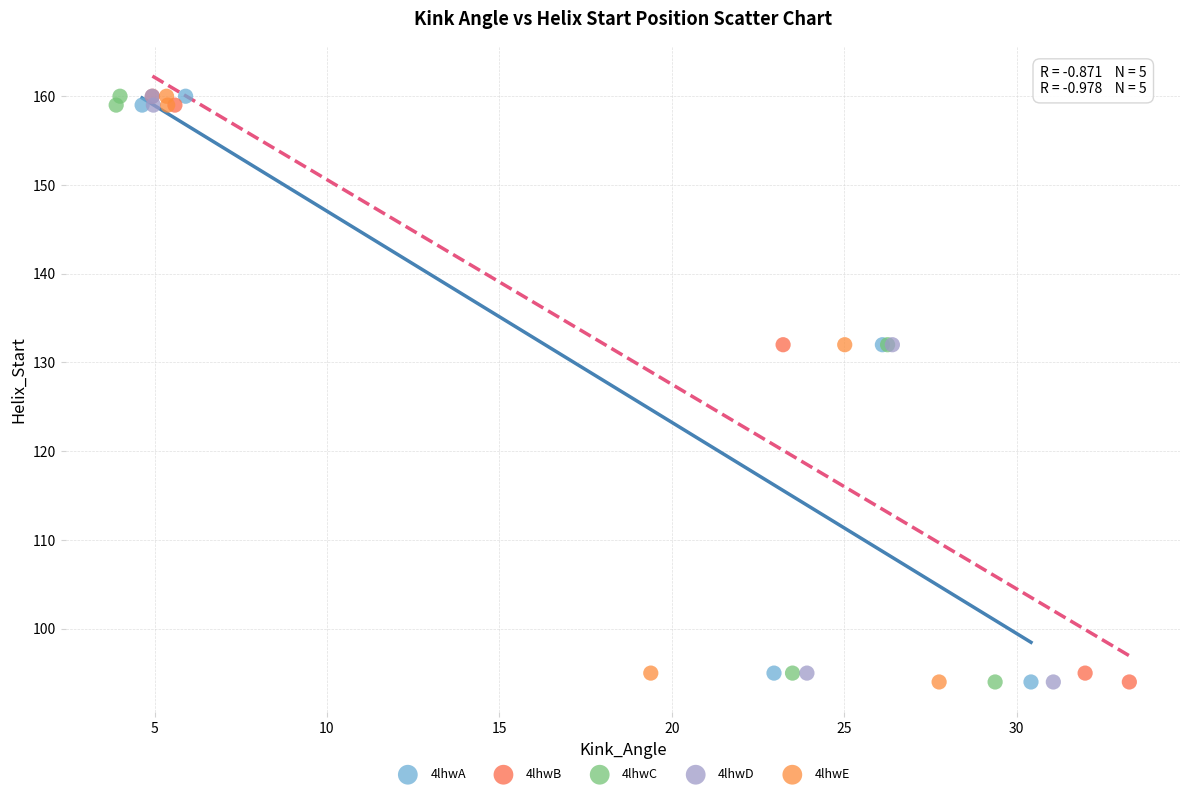

What are all the series names shown in the legend?

4lhwA, 4lhwB, 4lhwC, 4lhwD, 4lhwE